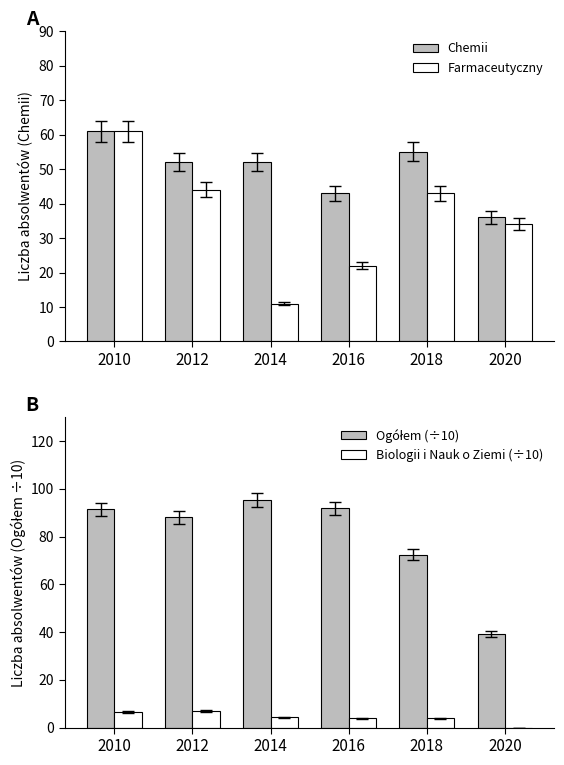

Rank the series at 2020 from lowest to highest value.

Biologii i Nauk o Ziemi (÷10), Farmaceutyczny, Chemii, Ogółem (÷10)